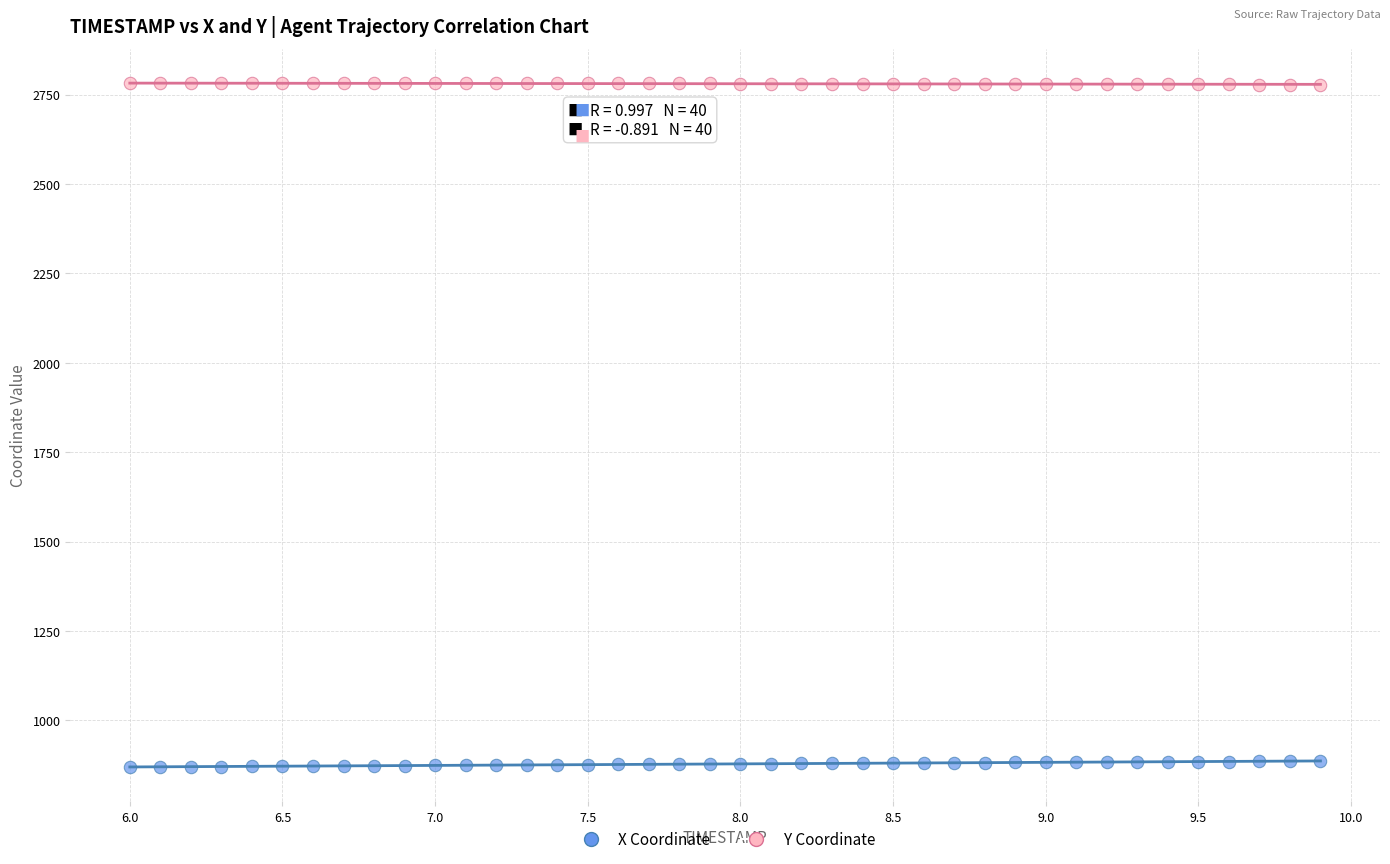

Which series reaches the minimum Y coordinate?

X Coordinate